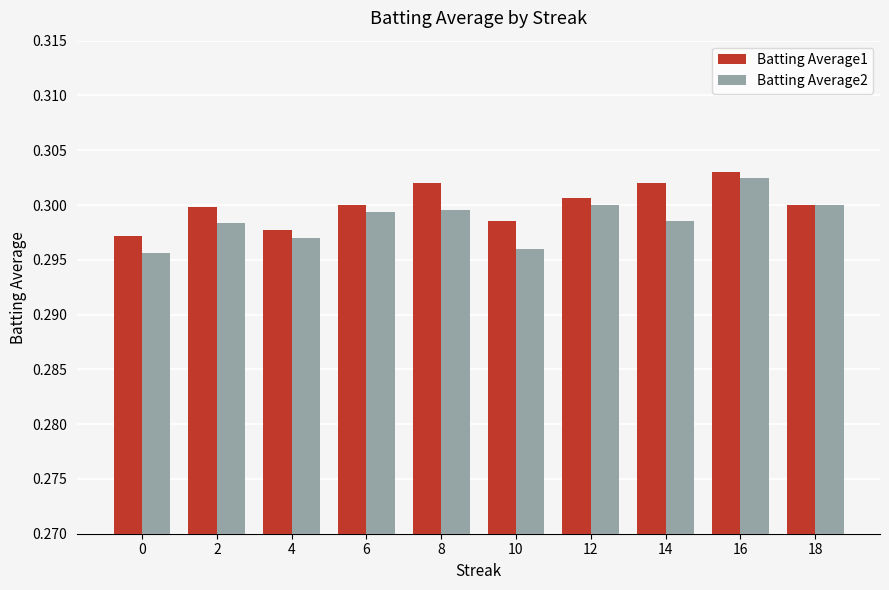

At which label does Batting Average2 reach its peak?

16